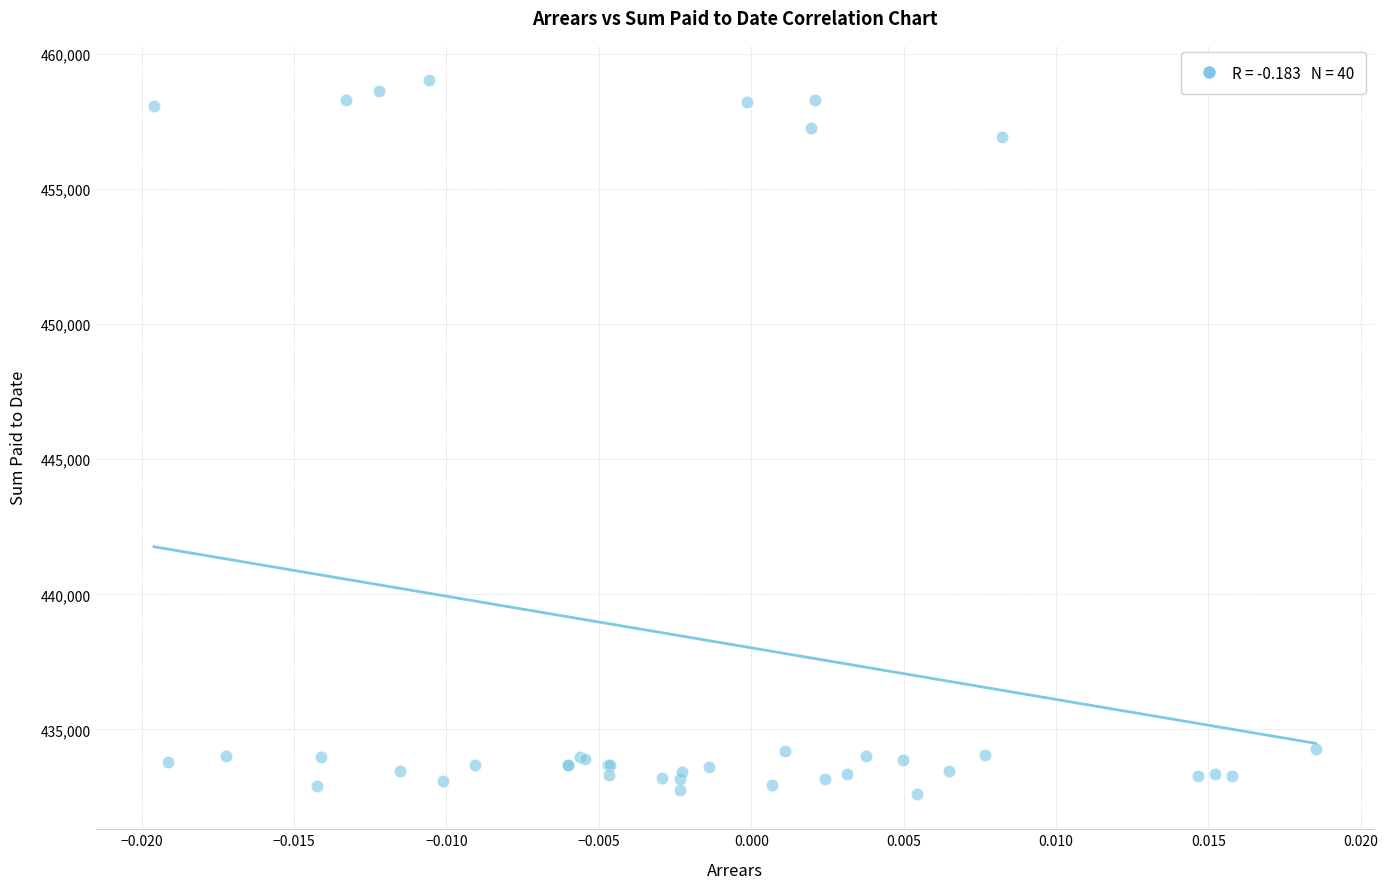

What Y value in the scatter plot is closest to 445818?

456918.1